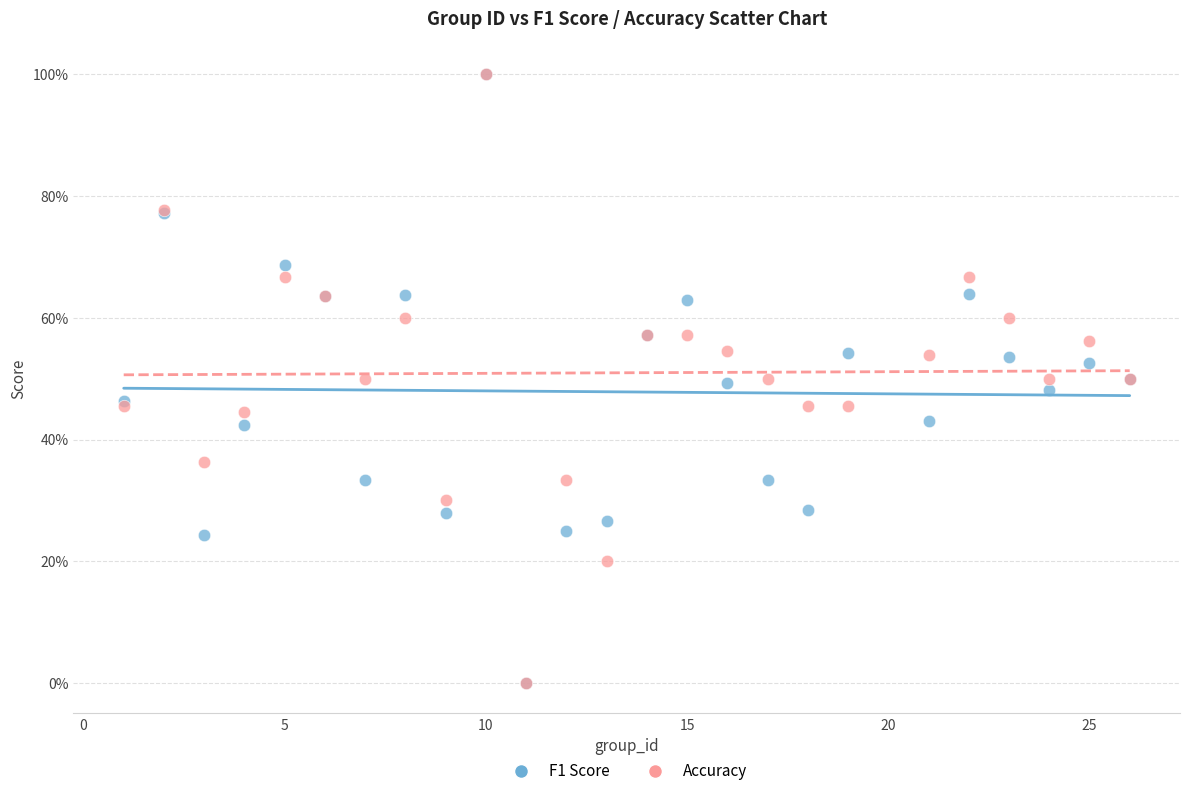

What are all the series names shown in the legend?

F1 Score, Accuracy